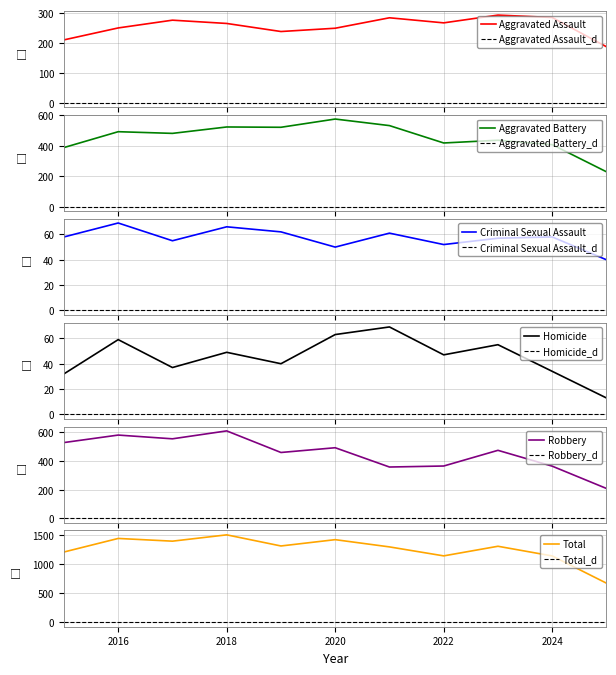

After their last crossing, which series has the higher values: Homicide or Criminal Sexual Assault?

Criminal Sexual Assault